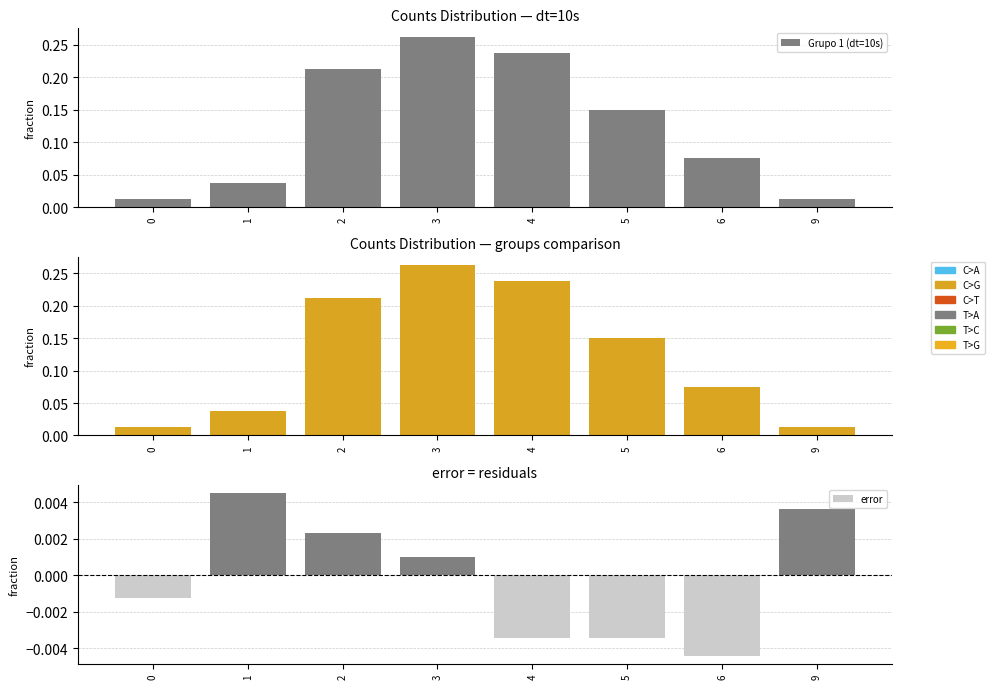

Which has a higher value, 2 or 4?

4